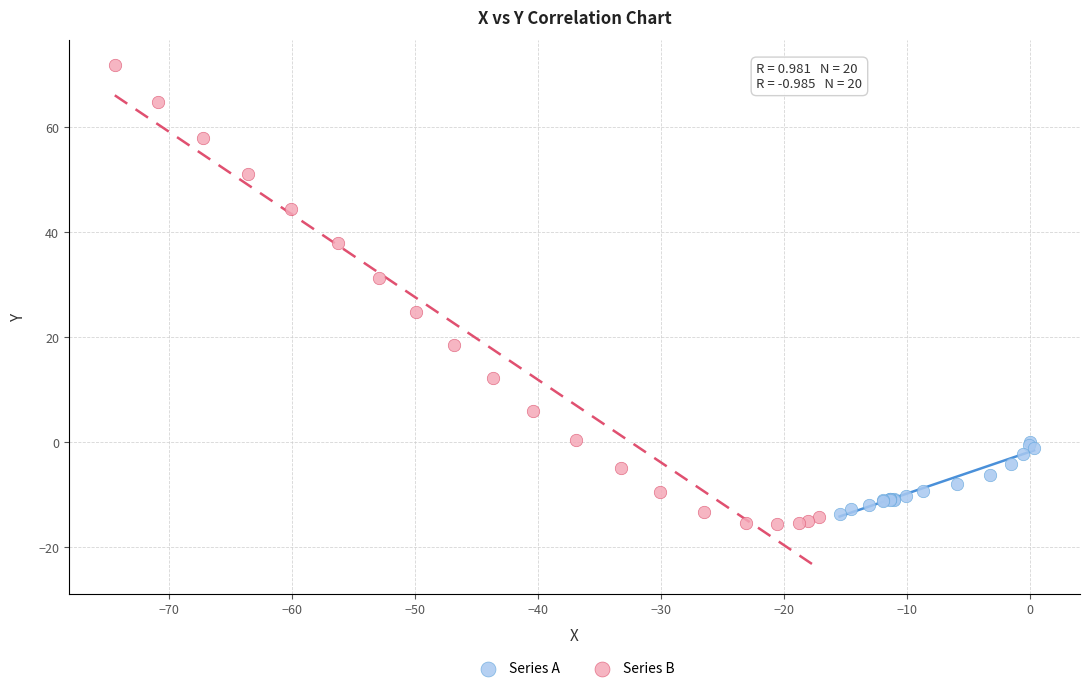

What are all the series names shown in the legend?

Series A, Series B